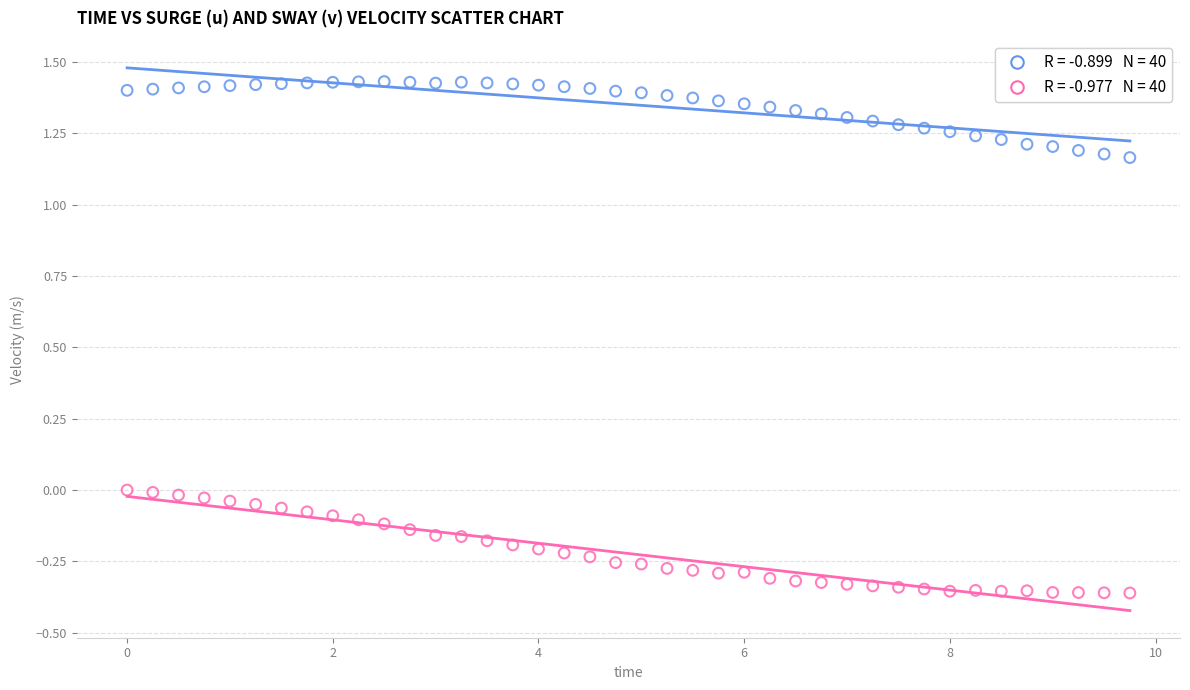

Across all data points, what is the range of Y values (max minus min)?

1.8